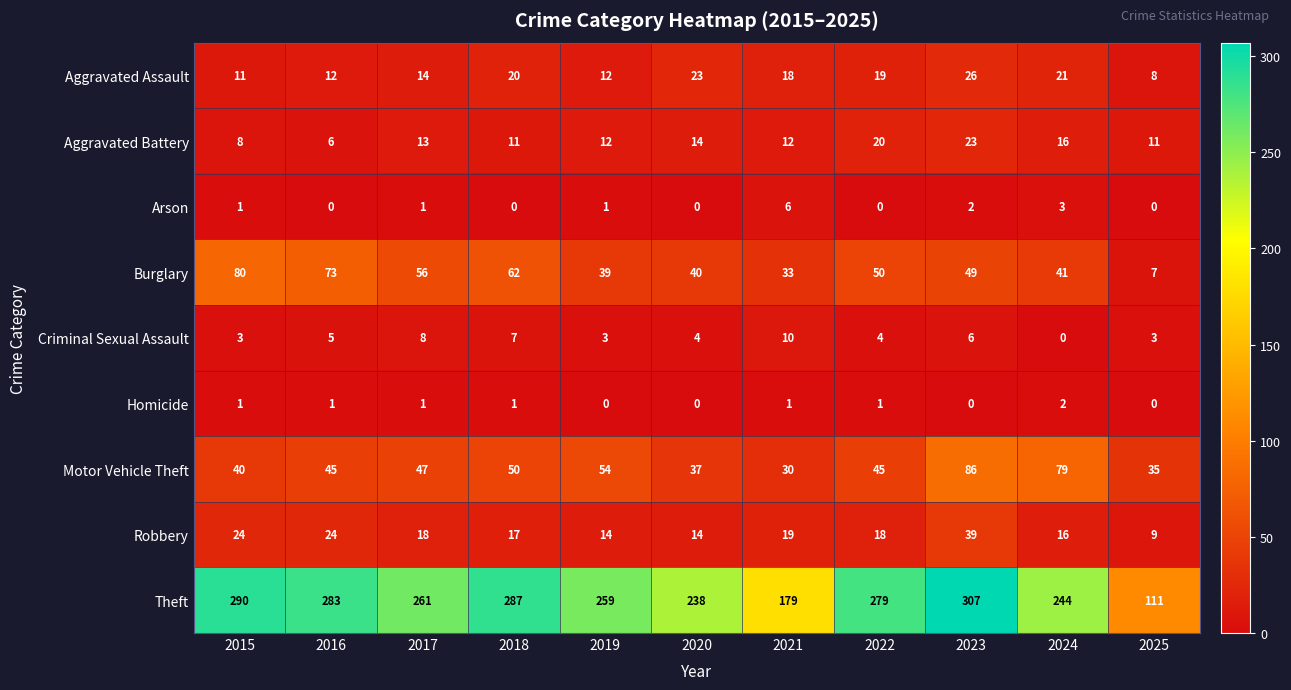

Count the number of categories in the chart.

11